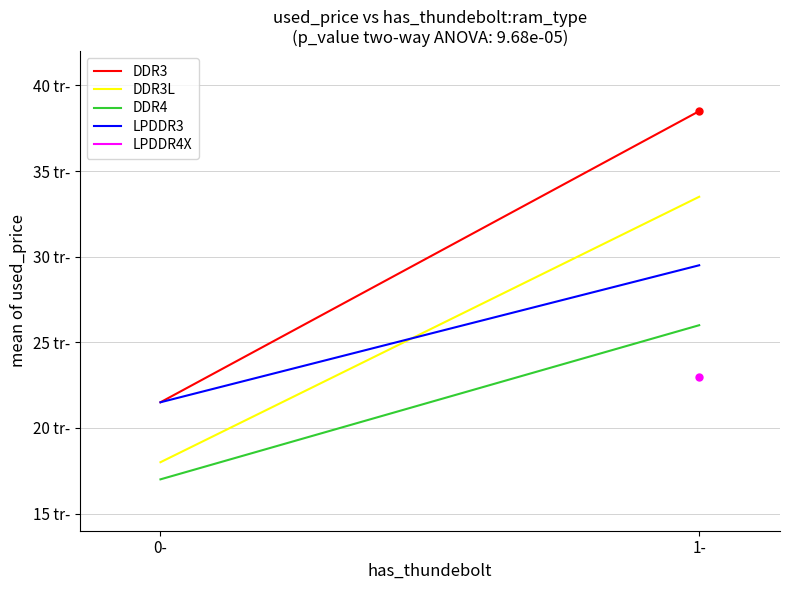

At how many categories does at least one series exceed 27982?

1